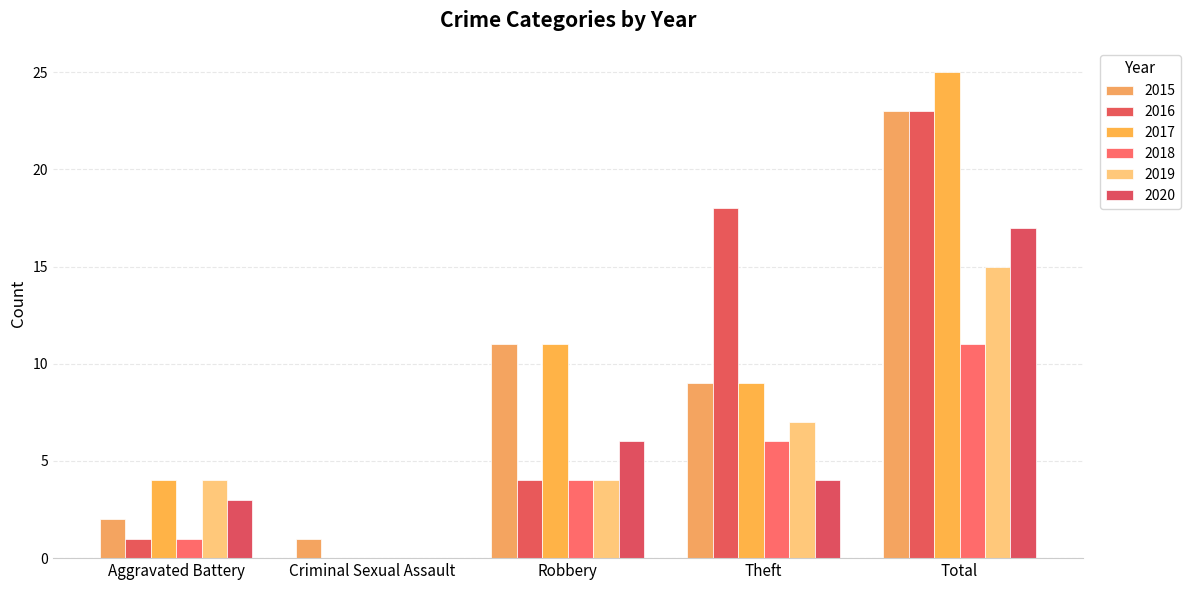

What is the sum of all 2020 values?

30